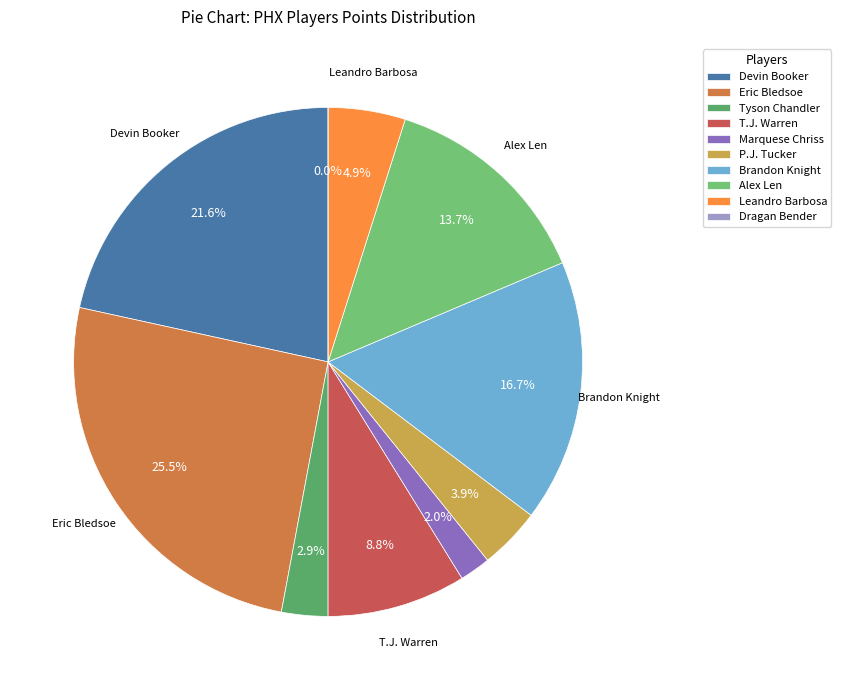

Rank the categories by value from highest to lowest.

Eric Bledsoe, Devin Booker, Brandon Knight, Alex Len, T.J. Warren, Leandro Barbosa, P.J. Tucker, Tyson Chandler, Marquese Chriss, Dragan Bender